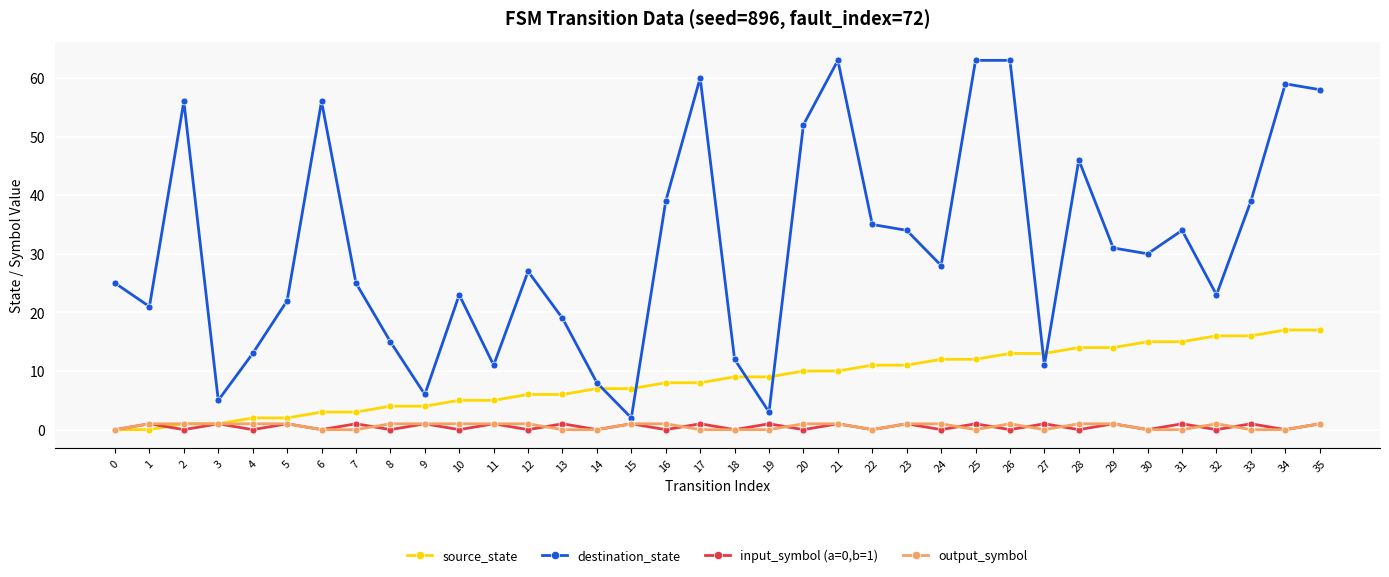

How many data points does each series have?

36